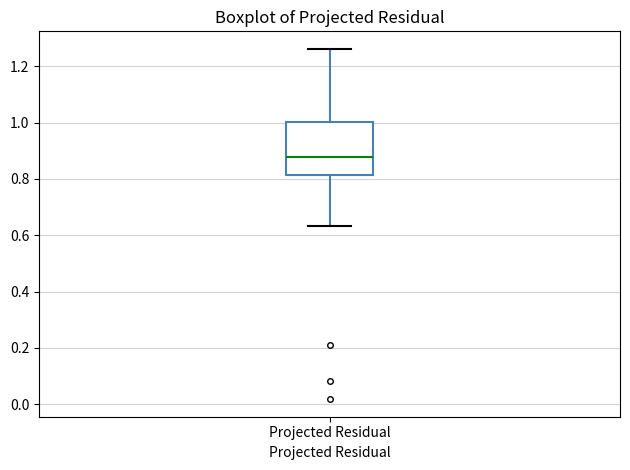

Transcribe this box plot: give where the median line is, the range the box spans, and where the two whiskers end, as read against the y-axis. The values are not printed on the chart, so give them approximately, as read against the axis.

median 0.88, box 0.82 to 1.00, whiskers 0.64 to 1.26